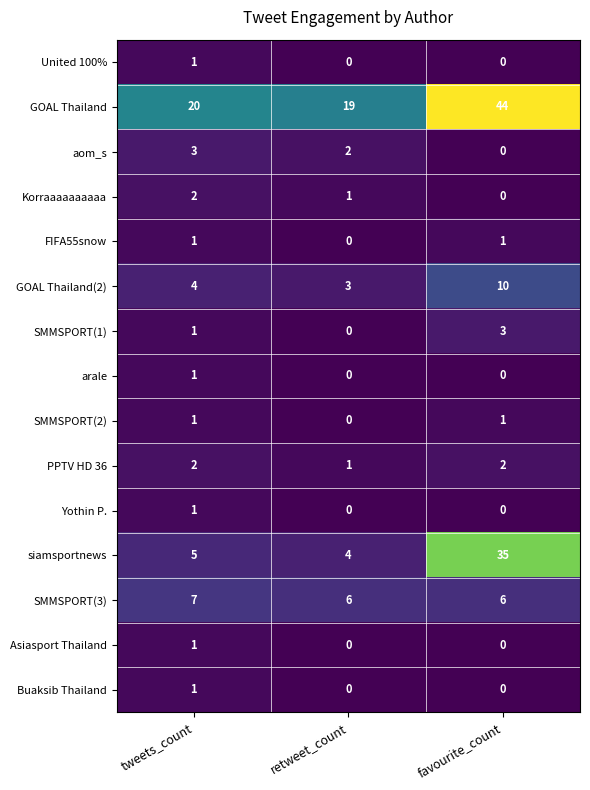

What is the difference between the highest and lowest values at retweet_count?

19